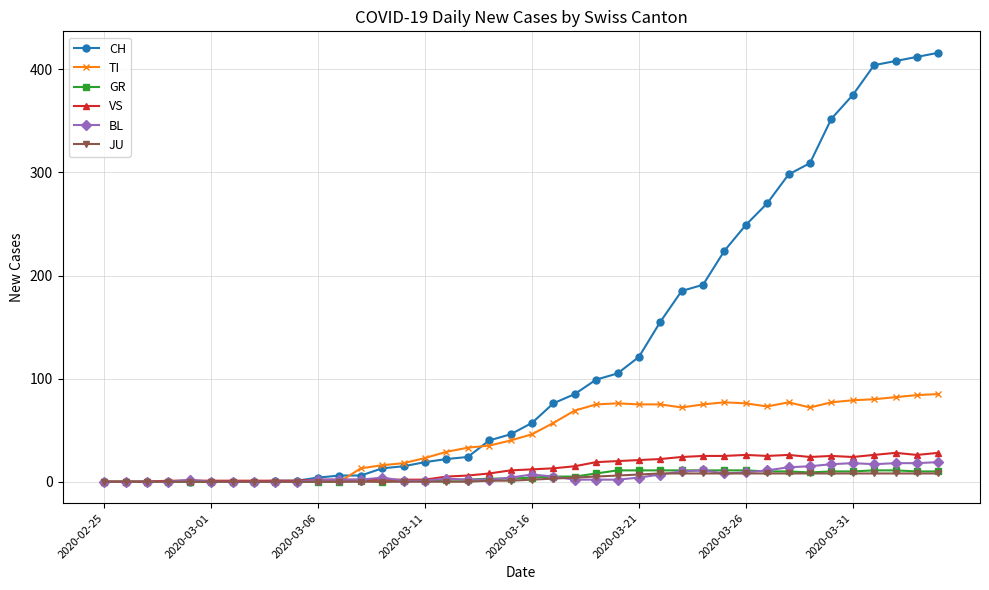

What is the sum of all BL values?

239